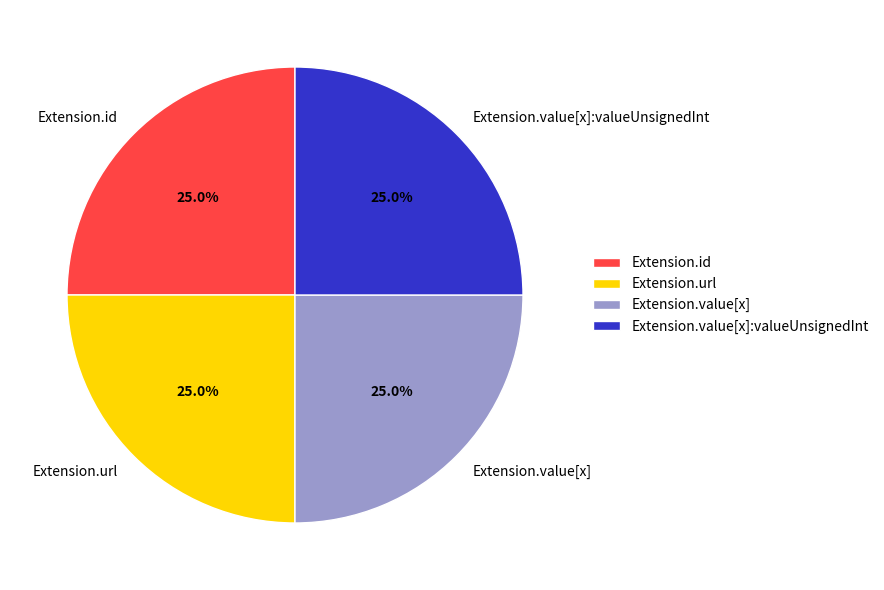

How many slices are in this pie chart?

4